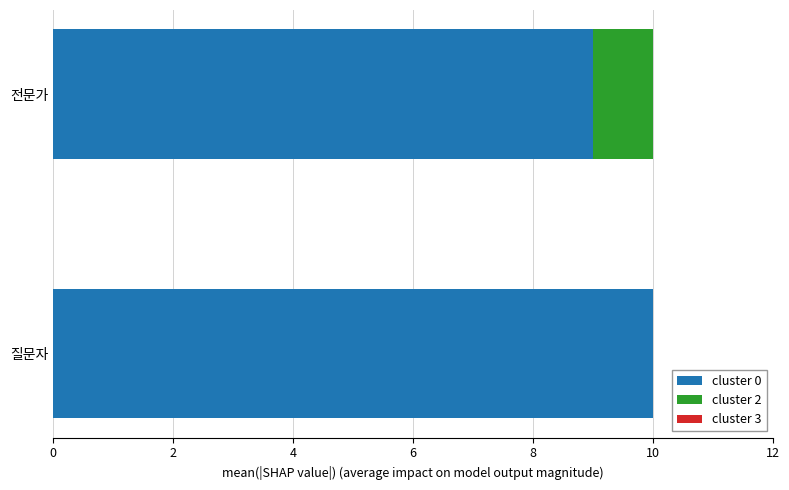

True or false: cluster 0 has a value of 10 at 질문자.

True